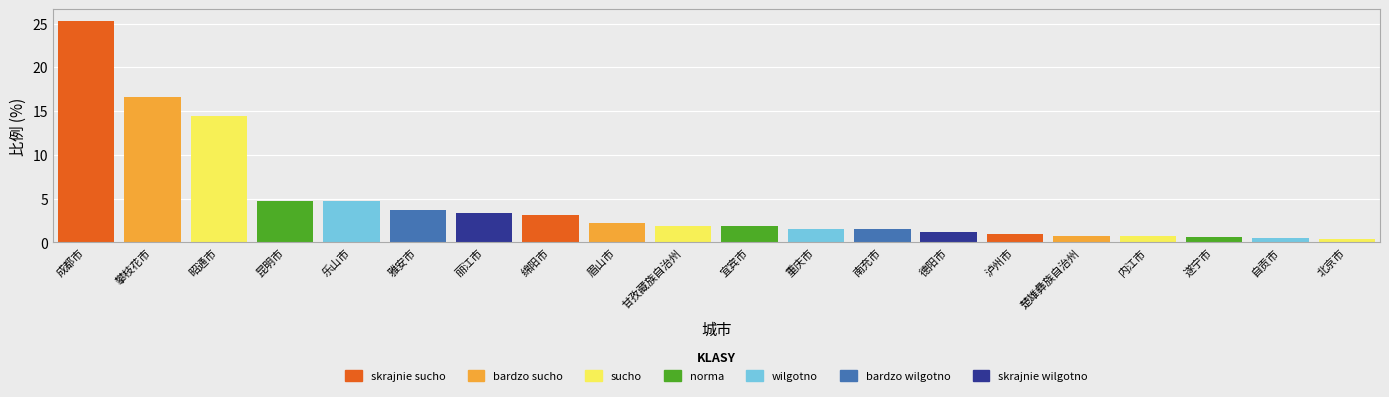

What is the difference between the maximum and minimum values?

25.0